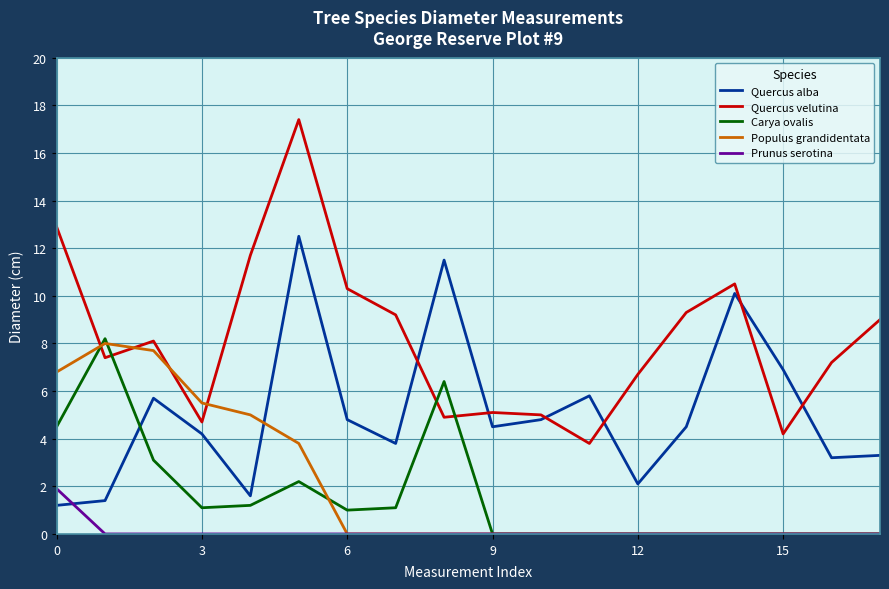

Which series has the largest range (max minus min)?

Quercus velutina